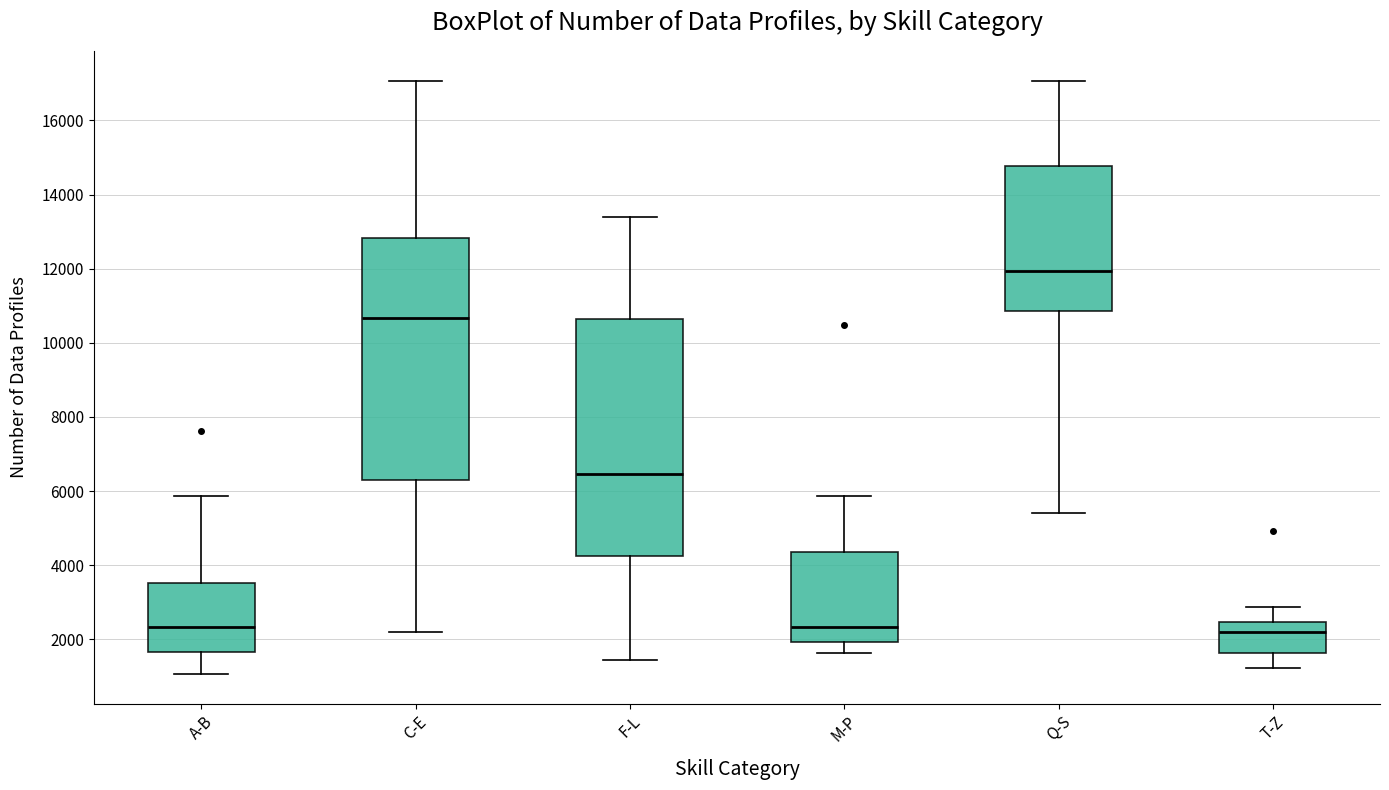

Reading left to right, read every box against the y-axis: the position of its median line, the range the box covers, and the ends of its whiskers. The values are not printed on the chart, so give them approximately, as read against the axis.

A-B: median 2400, box 1600 to 3600, whiskers 1000 to 5800
C-E: median 10600, box 6400 to 12800, whiskers 2200 to 17000
F-L: median 6400, box 4200 to 10600, whiskers 1400 to 13400
M-P: median 2400, box 2000 to 4400, whiskers 1600 to 5800
Q-S: median 12000, box 10800 to 14800, whiskers 5400 to 17000
T-Z: median 2200, box 1600 to 2400, whiskers 1200 to 2800